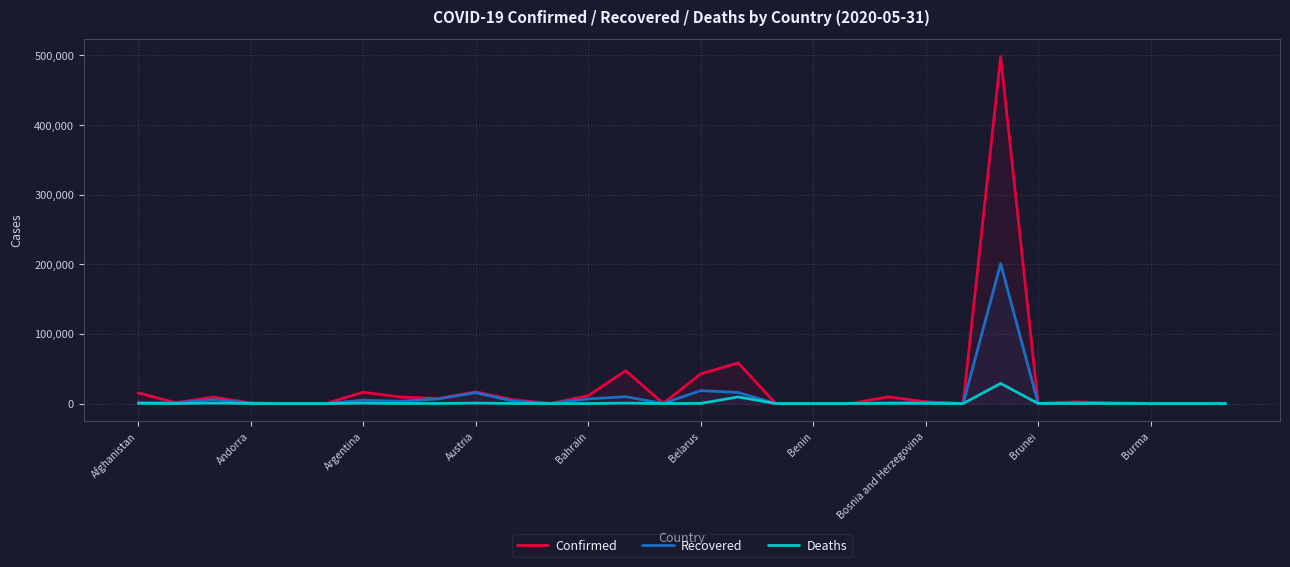

Which series has the widest spread of values?

Confirmed